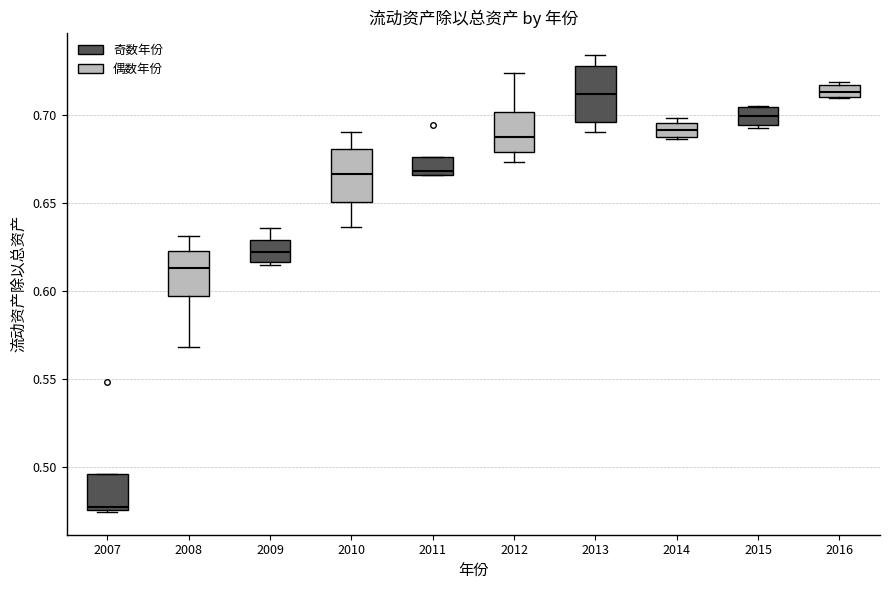

Where does the upper whisker of the box at x = 2008 end on the y-axis? The values are not printed on the chart, so give them approximately, as read against the axis.

0.630